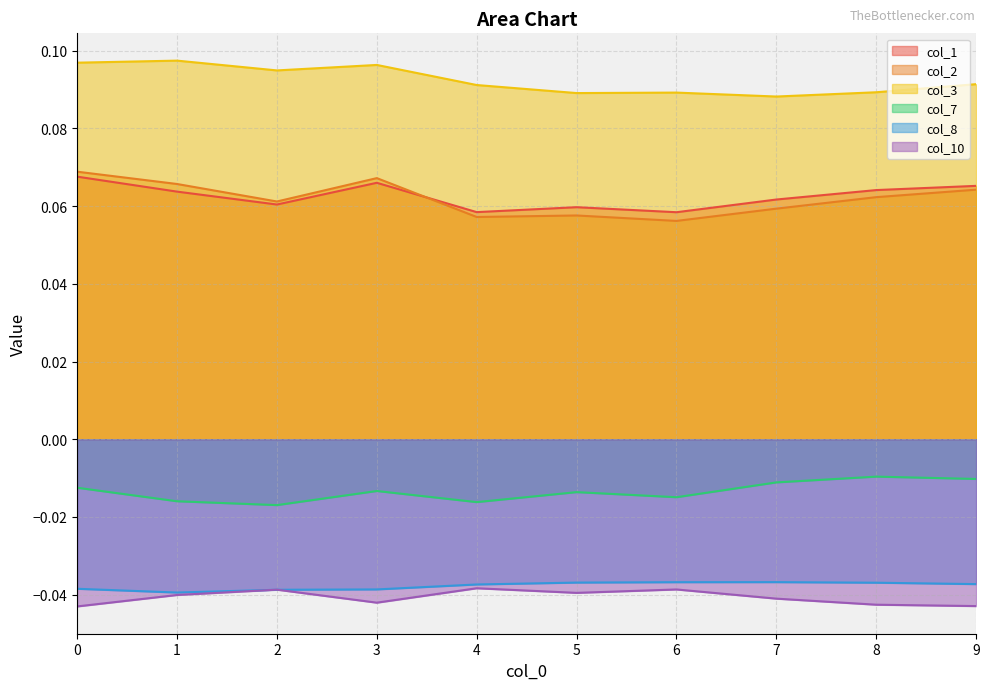

Reading left to right, what are all the values shown in this chart?

col_1: 0=0.1	1=0.1	2=0.1	3=0.1	4=0.1	5=0.1	6=0.1	7=0.1	8=0.1	9=0.1
col_2: 0=0.1	1=0.1	2=0.1	3=0.1	4=0.1	5=0.1	6=0.1	7=0.1	8=0.1	9=0.1
col_3: 0=0.1	1=0.1	2=0.1	3=0.1	4=0.1	5=0.1	6=0.1	7=0.1	8=0.1	9=0.1
col_7: 0=-0.0	1=-0.0	2=-0.0	3=-0.0	4=-0.0	5=-0.0	6=-0.0	7=-0.0	8=-0.0	9=-0.0
col_8: 0=-0.0	1=-0.0	2=-0.0	3=-0.0	4=-0.0	5=-0.0	6=-0.0	7=-0.0	8=-0.0	9=-0.0
col_10: 0=-0.0	1=-0.0	2=-0.0	3=-0.0	4=-0.0	5=-0.0	6=-0.0	7=-0.0	8=-0.0	9=-0.0